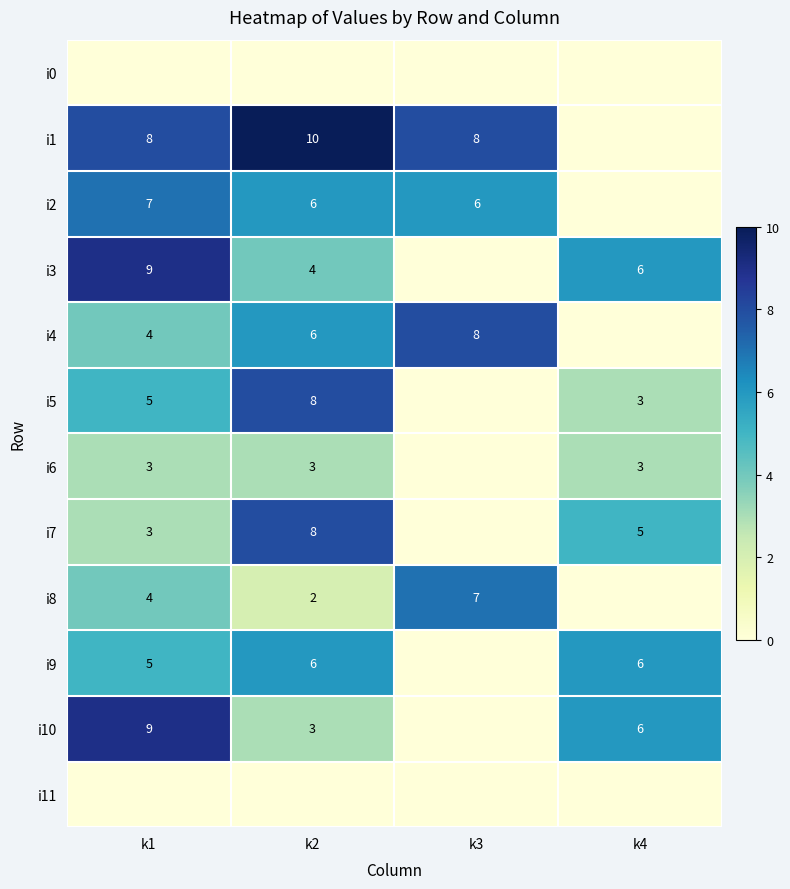

How many distinct data groups are displayed?

12